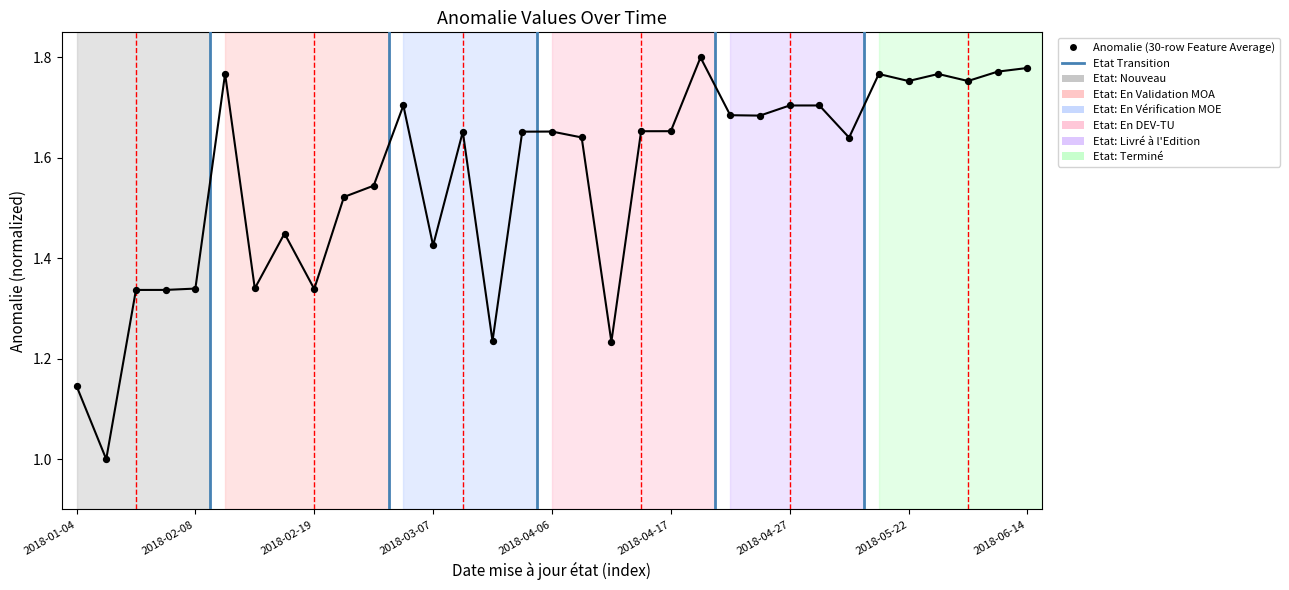

What is the range of Y values (max minus min)?

0.8